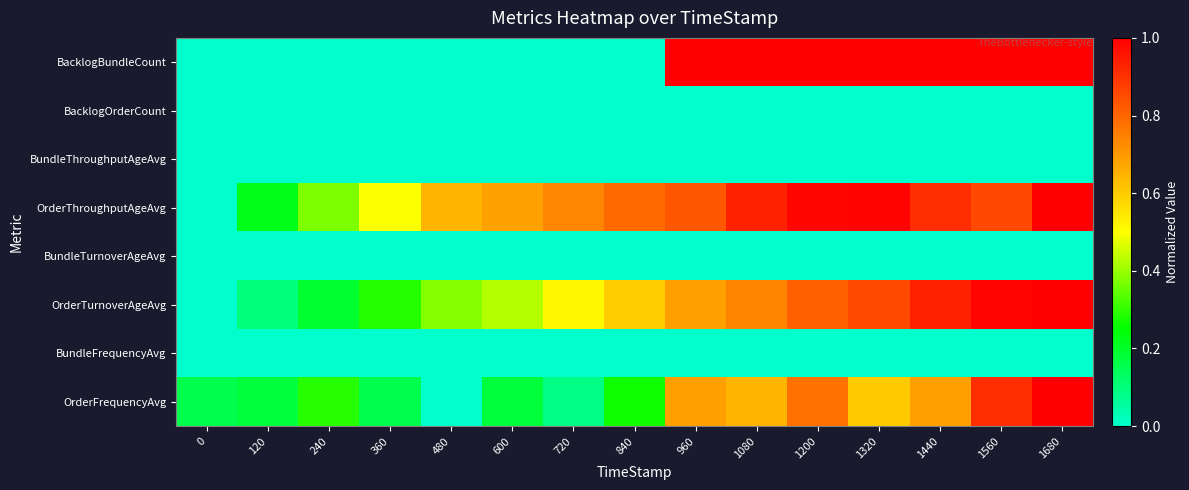

Which series has the largest total across all categories?

OrderThroughputAgeAvg